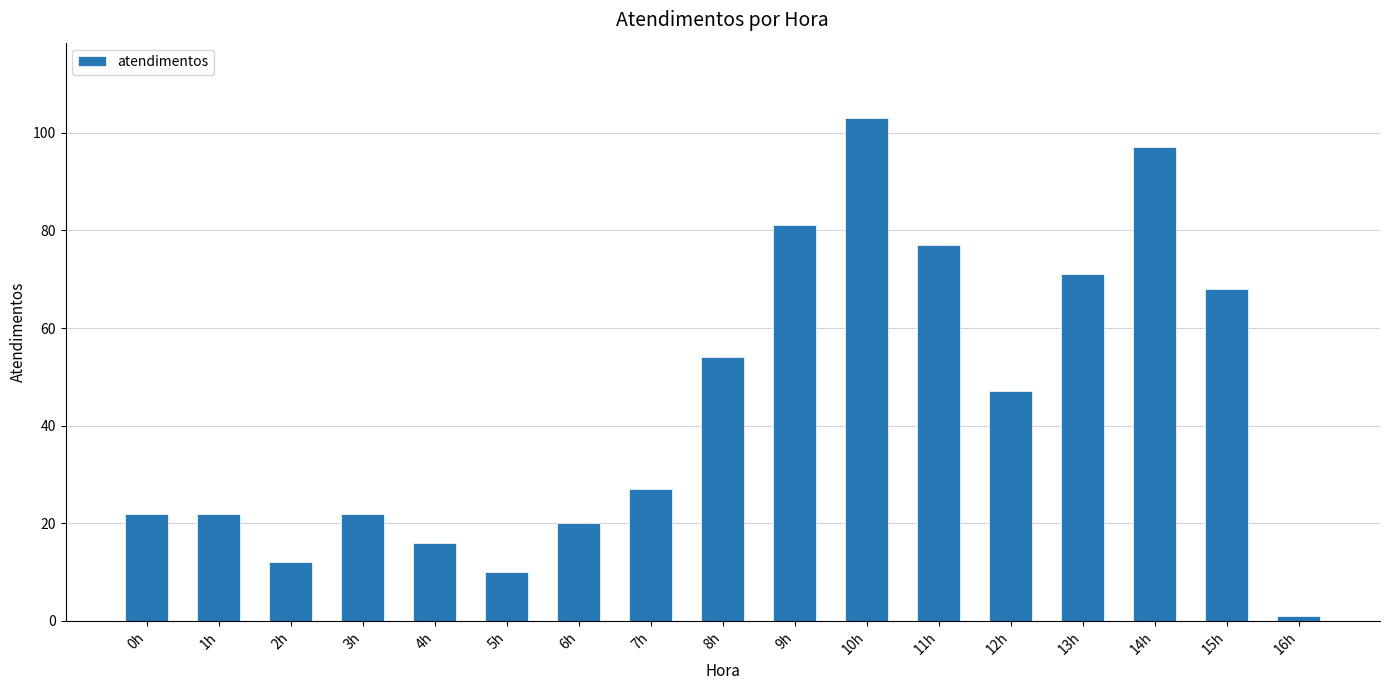

How many values are below 27?

8